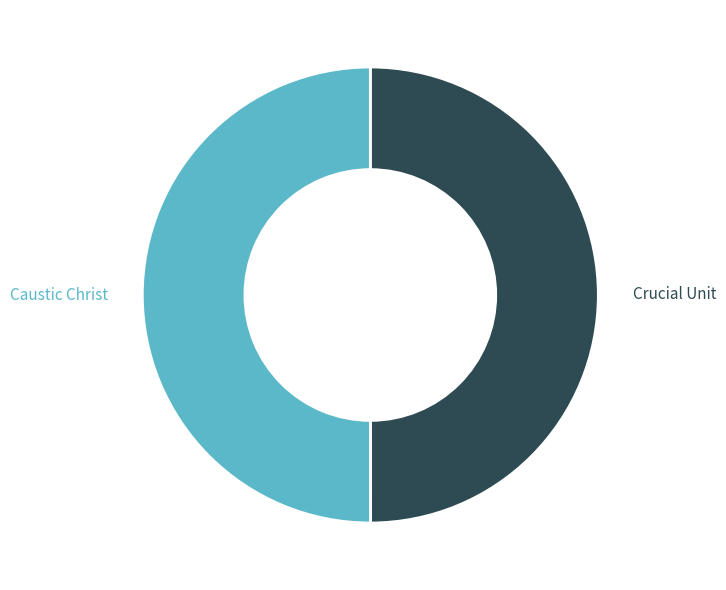

What is the ratio of the value at Caustic Christ to the value at Crucial Unit?

1.0